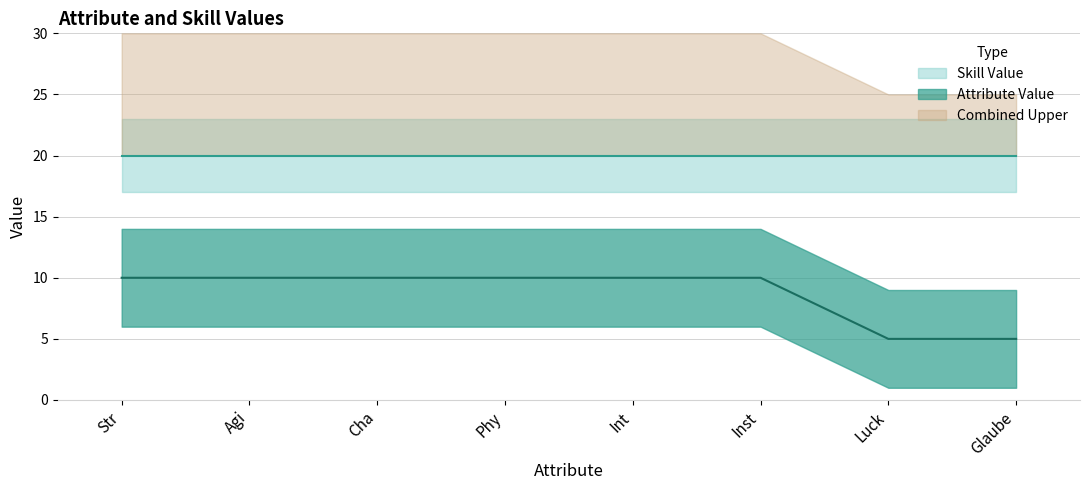

How many values are between 10 and 11?

6